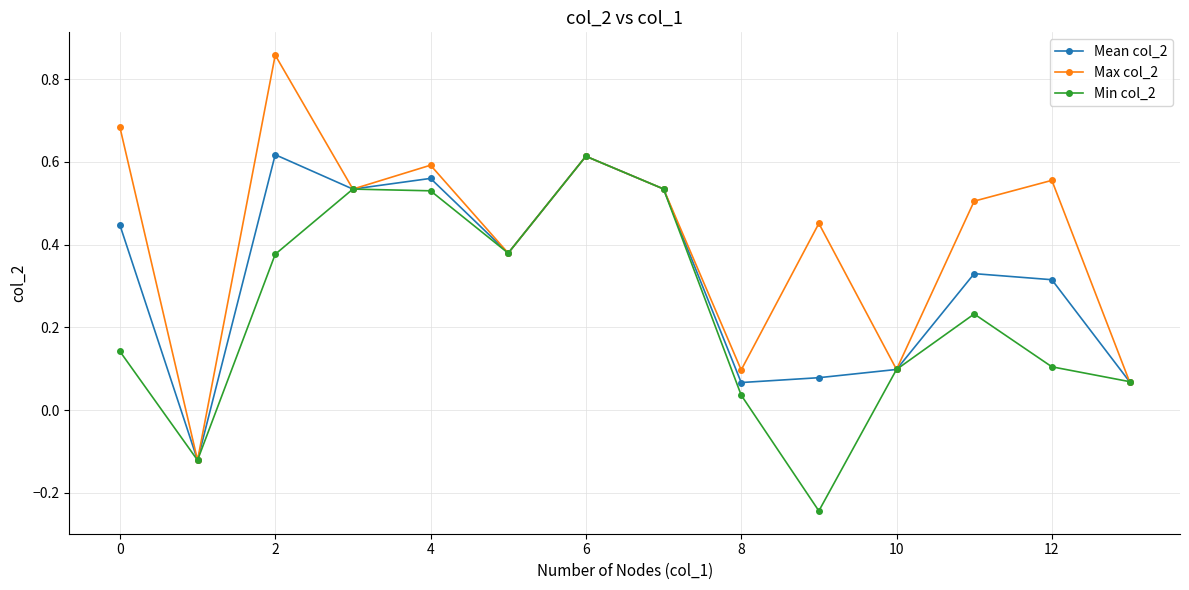

True or false: Min col_2 has more than 0 interior local peaks.

True